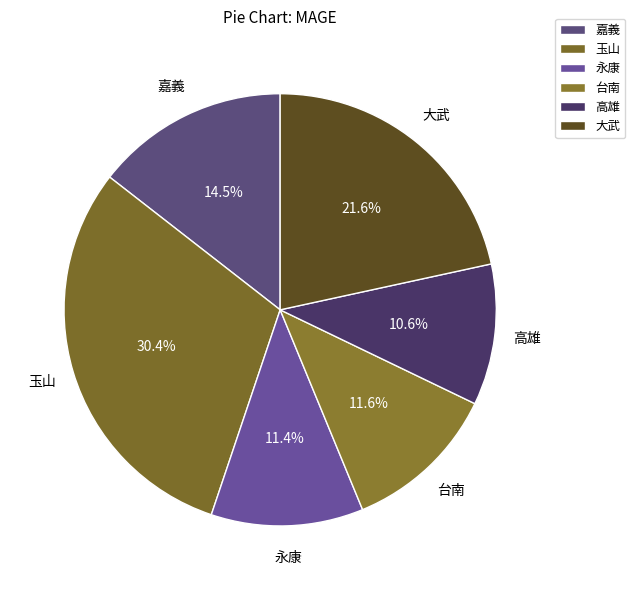

How many slices are in this pie chart?

6